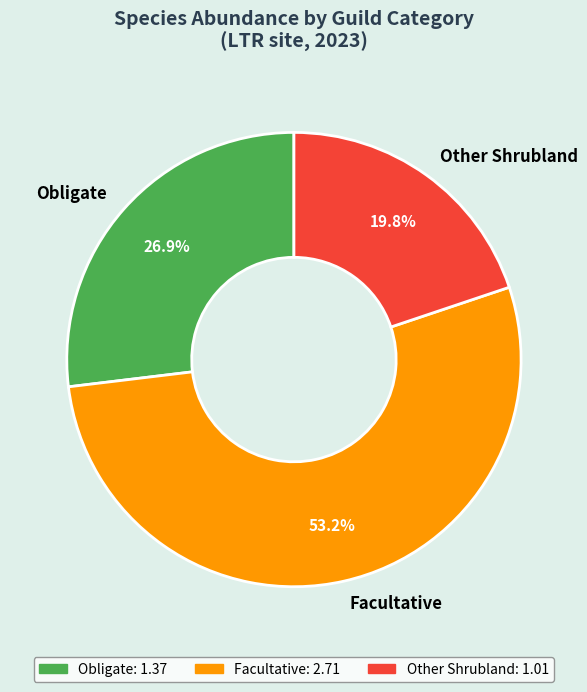

Is there a majority slice in this chart?

Yes